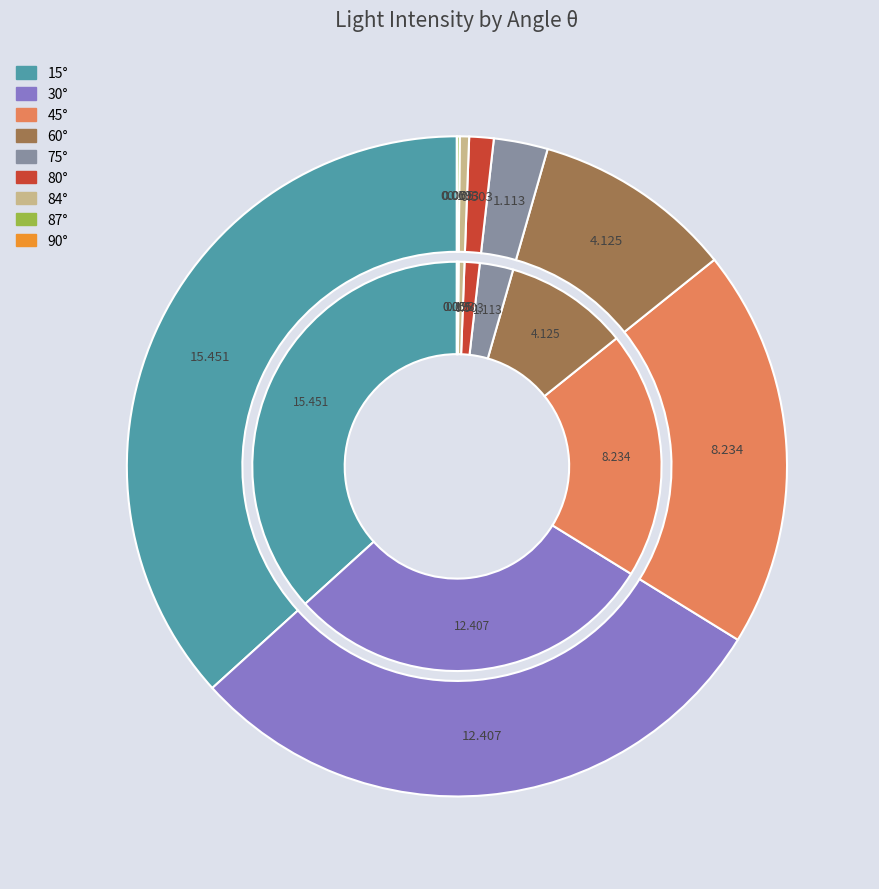

Combined, do 60° and 80° account for over 50%?

No